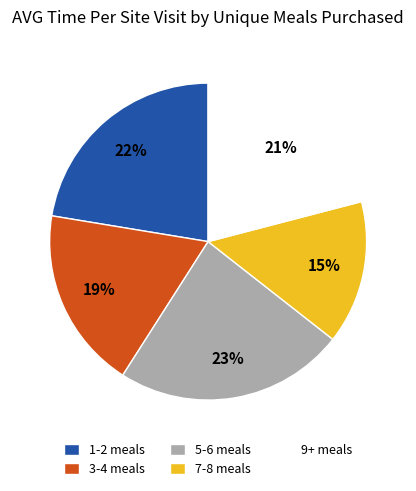

To the nearest percent, what portion does 9+ meals represent?

21%